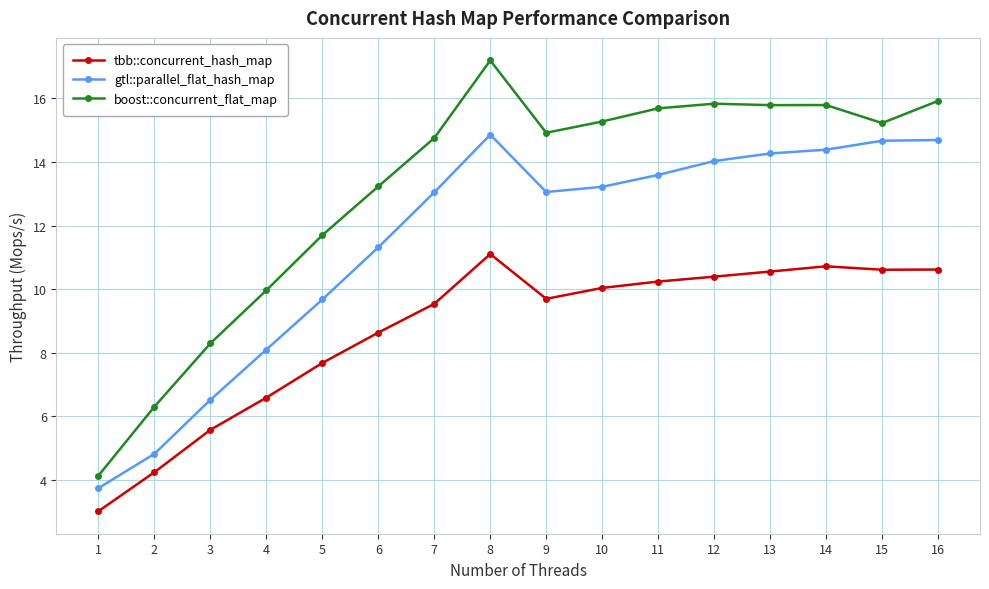

True or false: tbb::concurrent_hash_map and gtl::parallel_flat_hash_map cross at least once.

False